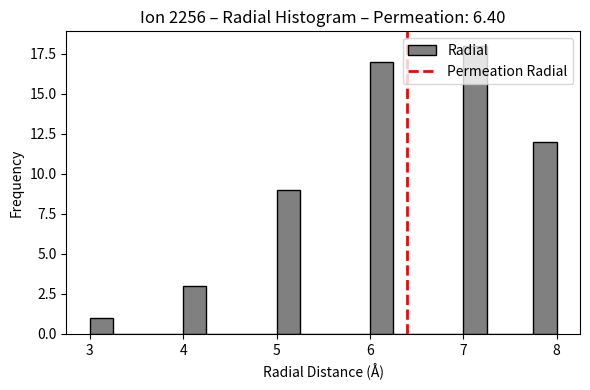

Read against the x-axis, roughly where is the centre of the tallest bar?

7.1